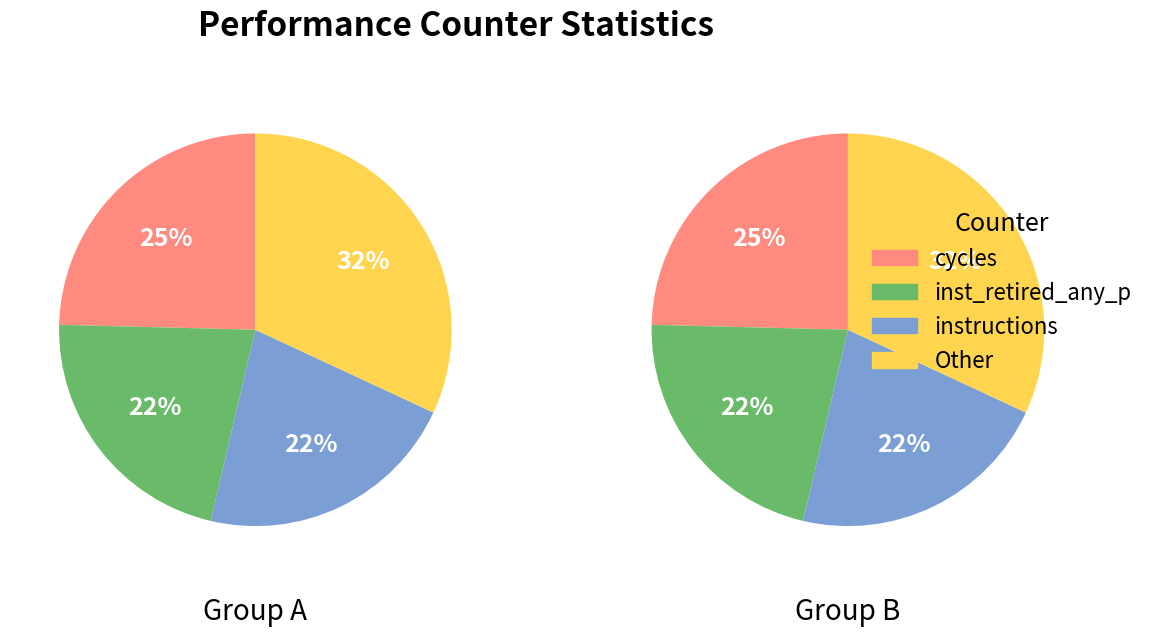

Does stalled-cycles-backend represent more than half of the total?

No